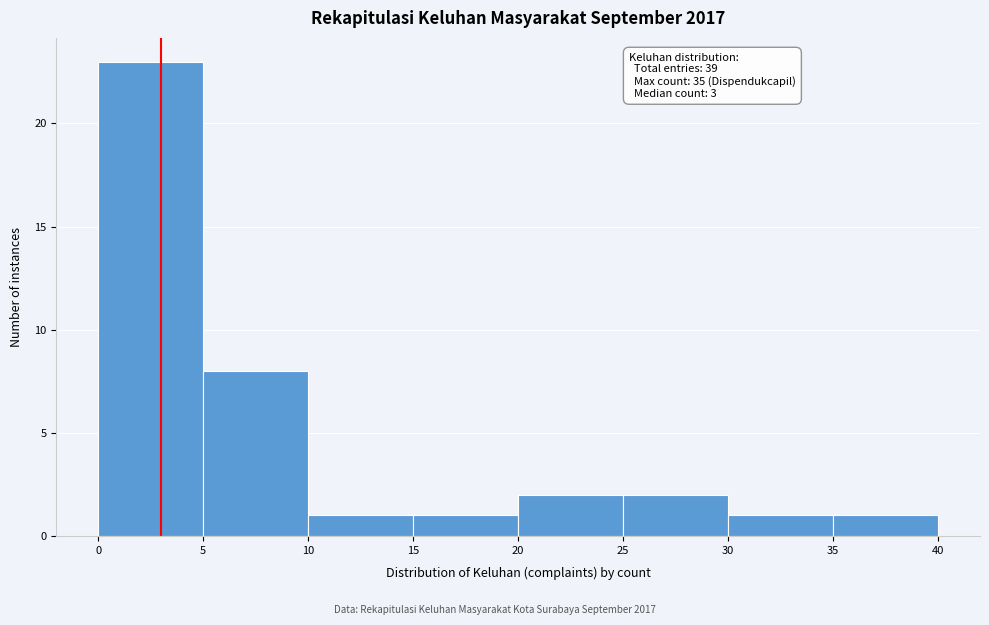

Over which range of the x-axis is the bar tallest?

0 to 5